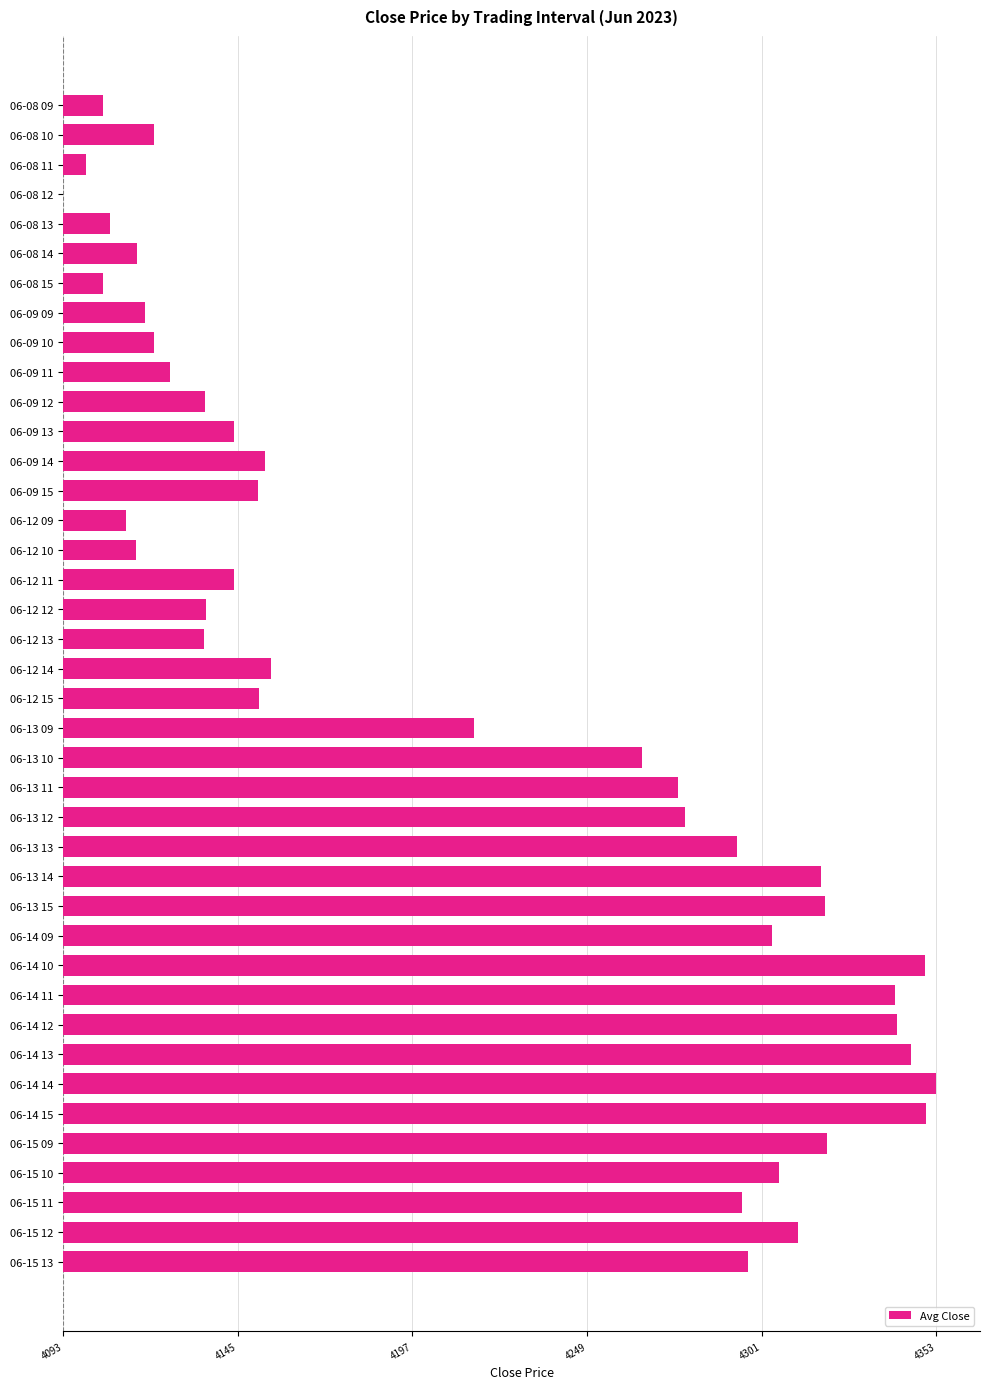

Which category has the highest value across all series?

06-14 14